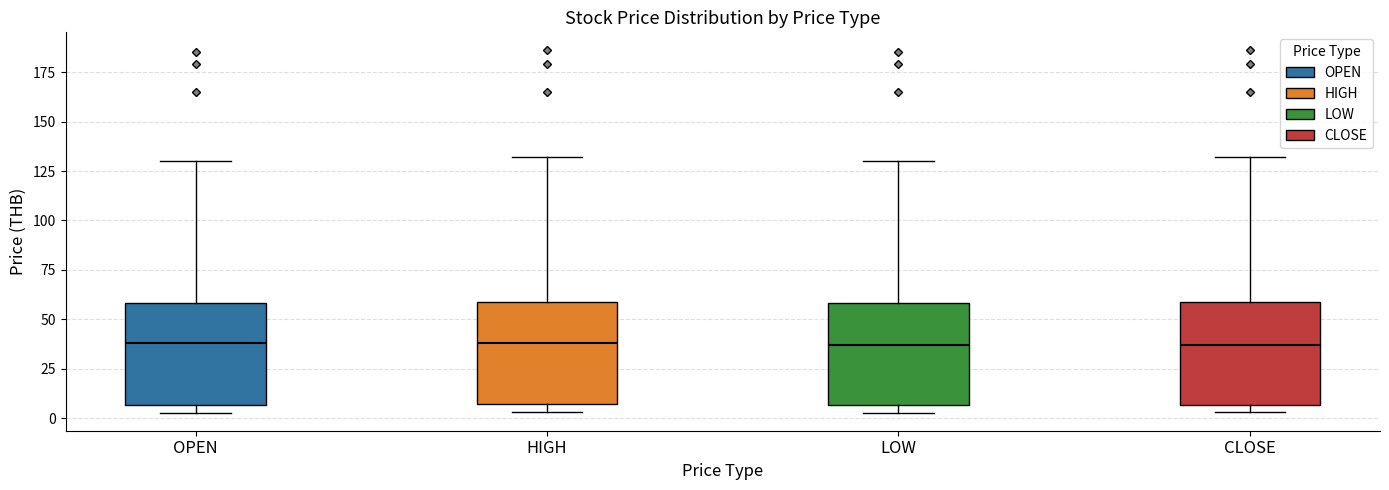

Reading left to right, read every box against the y-axis: the position of its median line, the range the box covers, and the ends of its whiskers. The values are not printed on the chart, so give them approximately, as read against the axis.

OPEN: median 40, box 5 to 60, whiskers 5 (just below the box's lower edge) to 130
HIGH: median 40, box 5 to 60, whiskers 5 (just below the box's lower edge) to 130
LOW: median 35, box 5 to 60, whiskers 5 (just below the box's lower edge) to 130
CLOSE: median 35, box 5 to 60, whiskers 5 (just below the box's lower edge) to 130